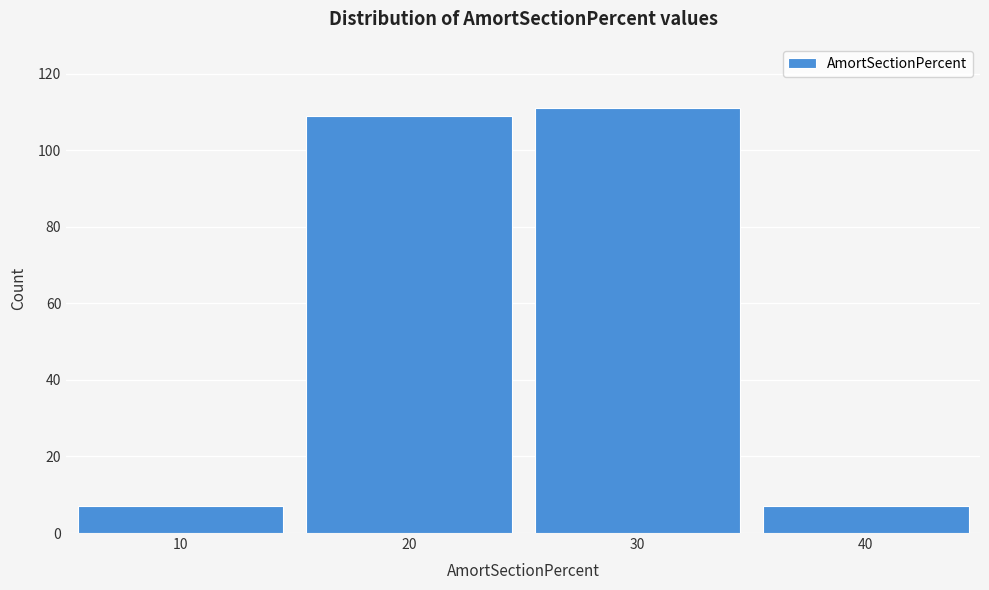

Reading left to right, list every bar in this chart as the range it spans on the x-axis followed by its height. The values are not printed on the chart, so give them approximately, as read against the axis.

5 to 15: 8
15 to 25: 110
25 to 35: 112
35 to 45: 8